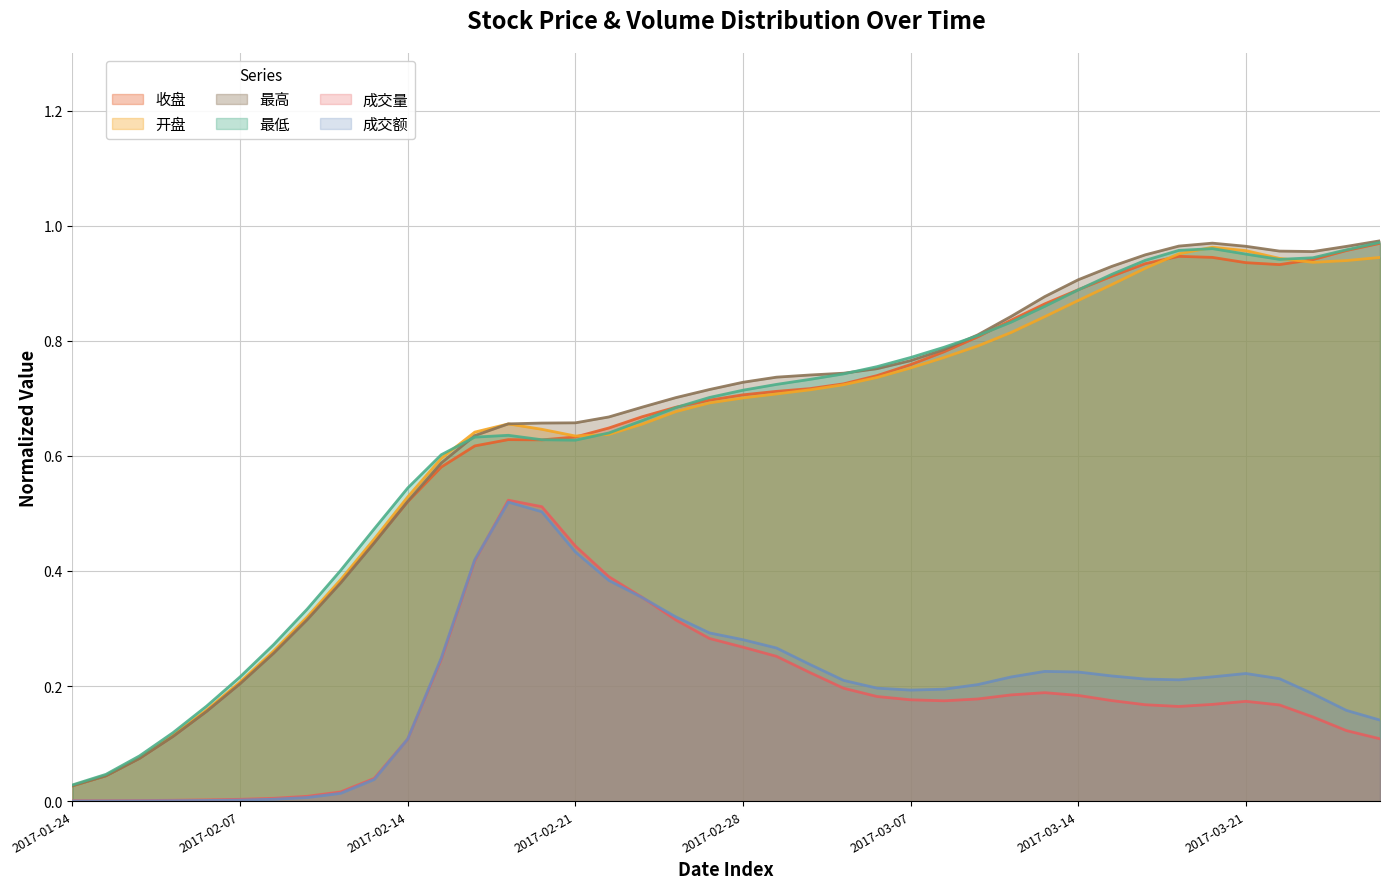

At which category does 收盘 reach its first local valley?

2017-02-20